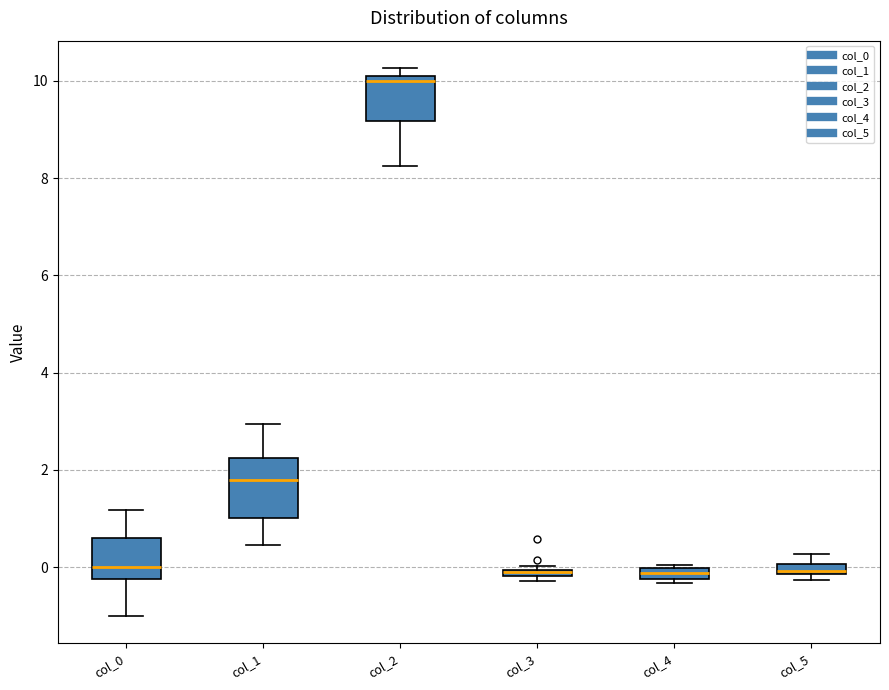

Which box is the tallest, from its lower edge to its upper edge?

col_1